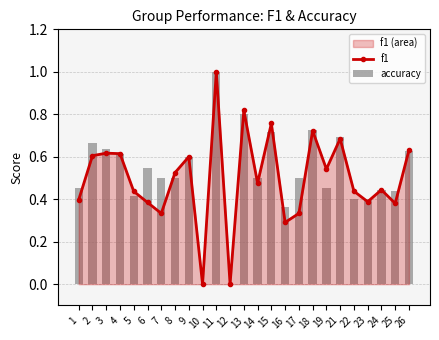

Is it true that accuracy equals 0.3 at 19?

False